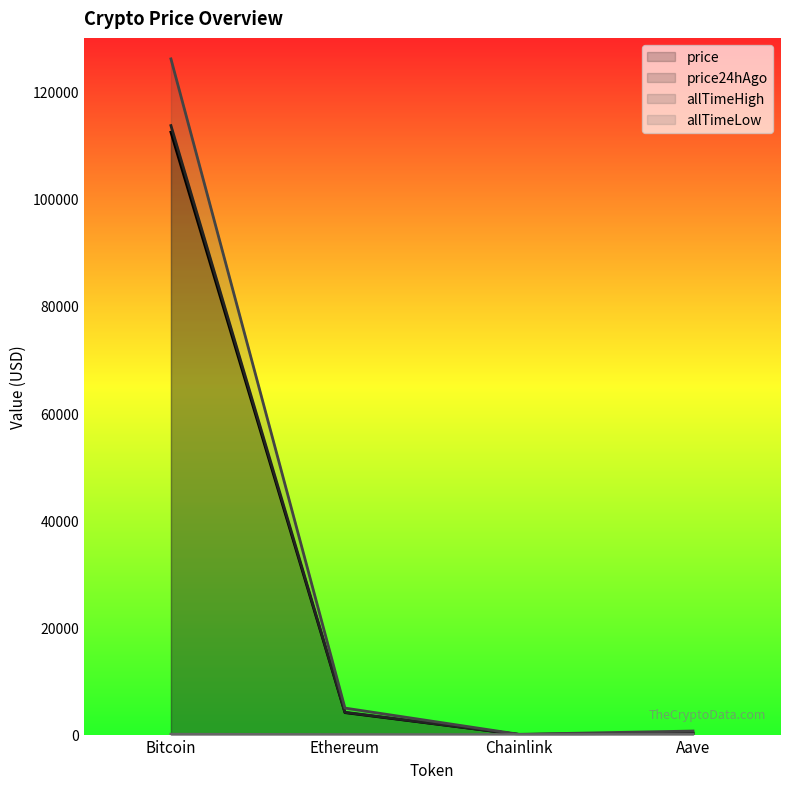

Which series has the largest range (max minus min)?

allTimeHigh